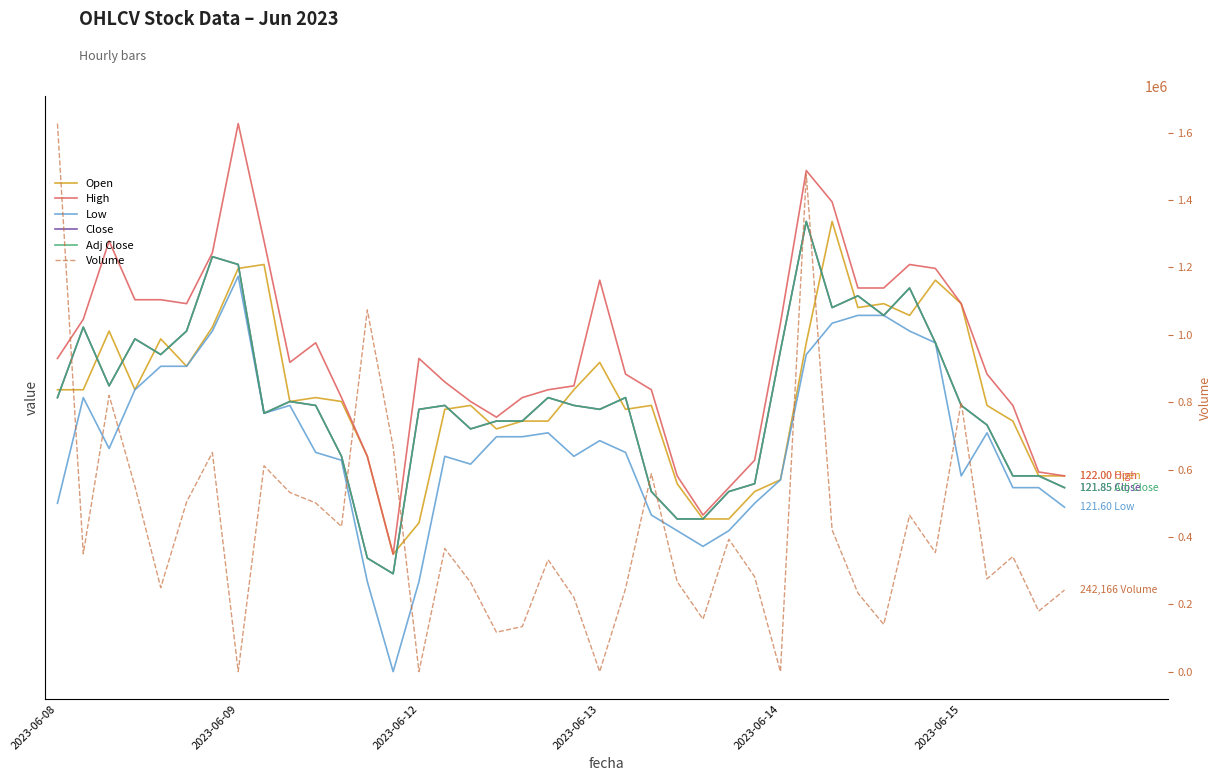

Is it true that Adj Close equals 122.8 at 8?

True